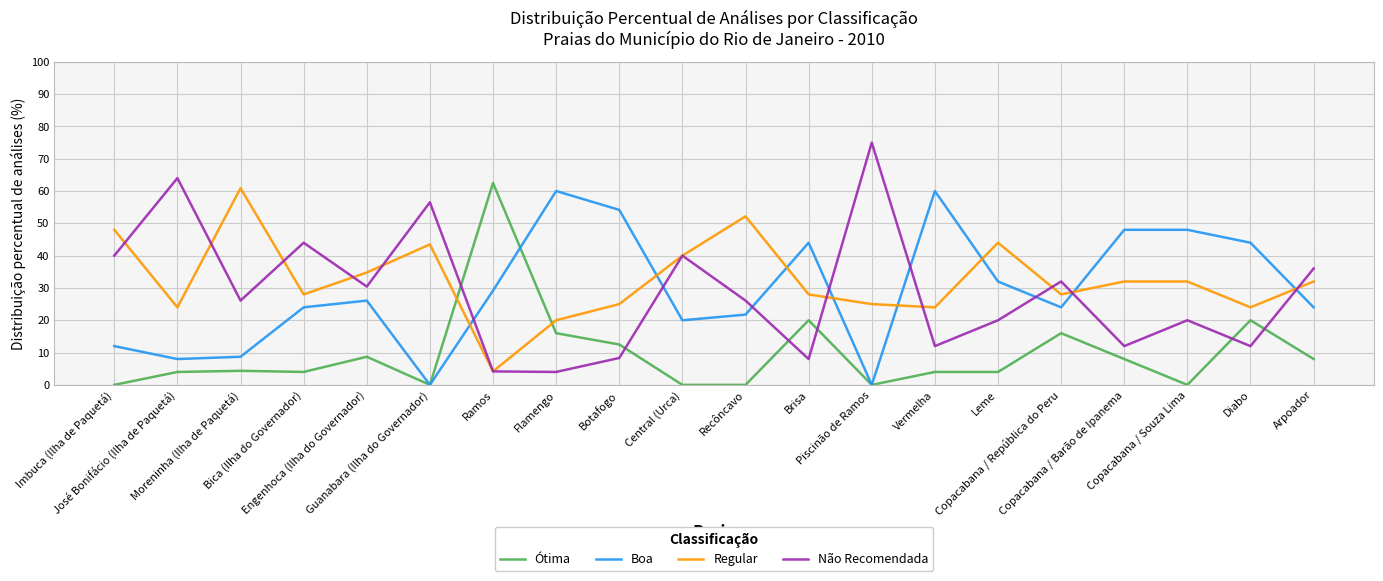

How many interior local valleys does the Regular series have?

6